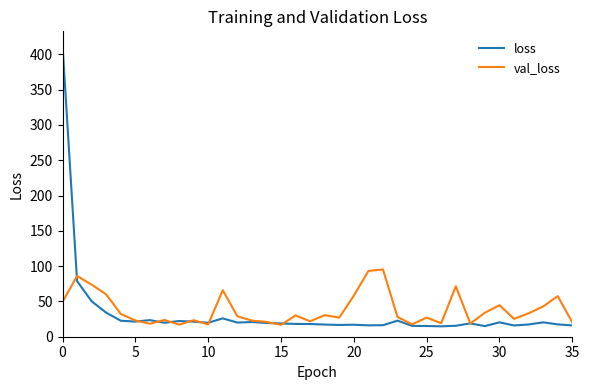

Which series has the largest range (max minus min)?

loss